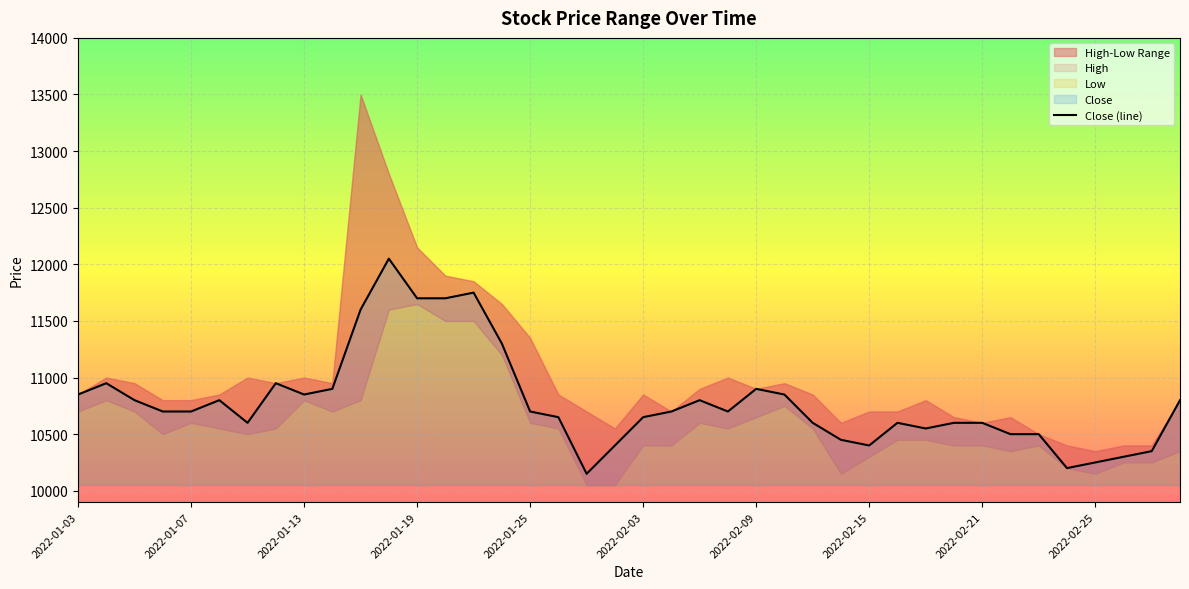

At which label does the data first exceed 10700?

2022-01-03